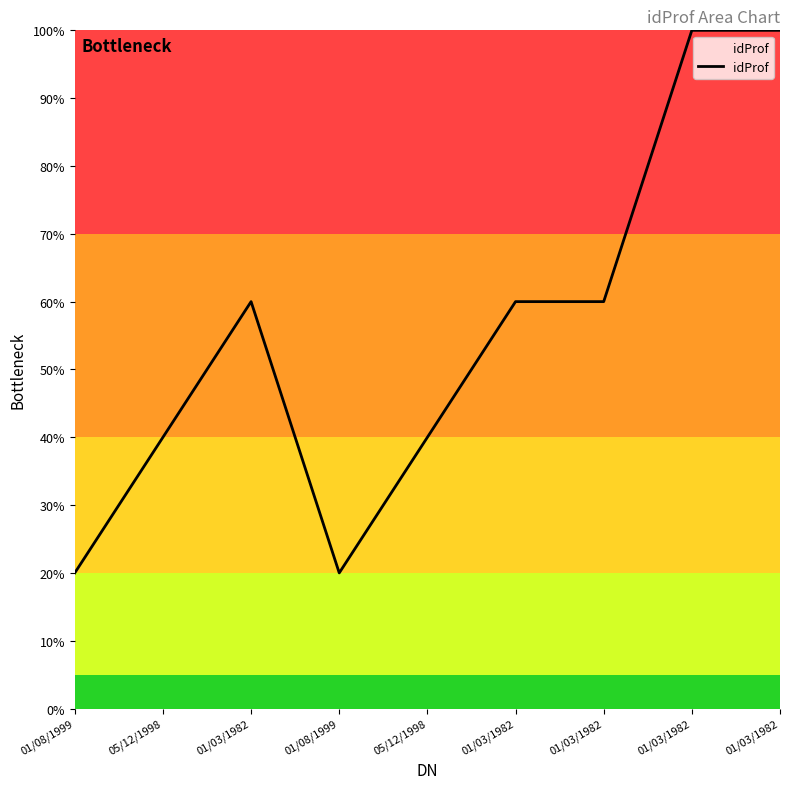

Reading right to left, transcribe all the data shown in this chart.

01/03/1982=100	01/03/1982=100	01/03/1982=60	01/03/1982=60	05/12/1998=40	01/08/1999=20	01/03/1982=60	05/12/1998=40	01/08/1999=20